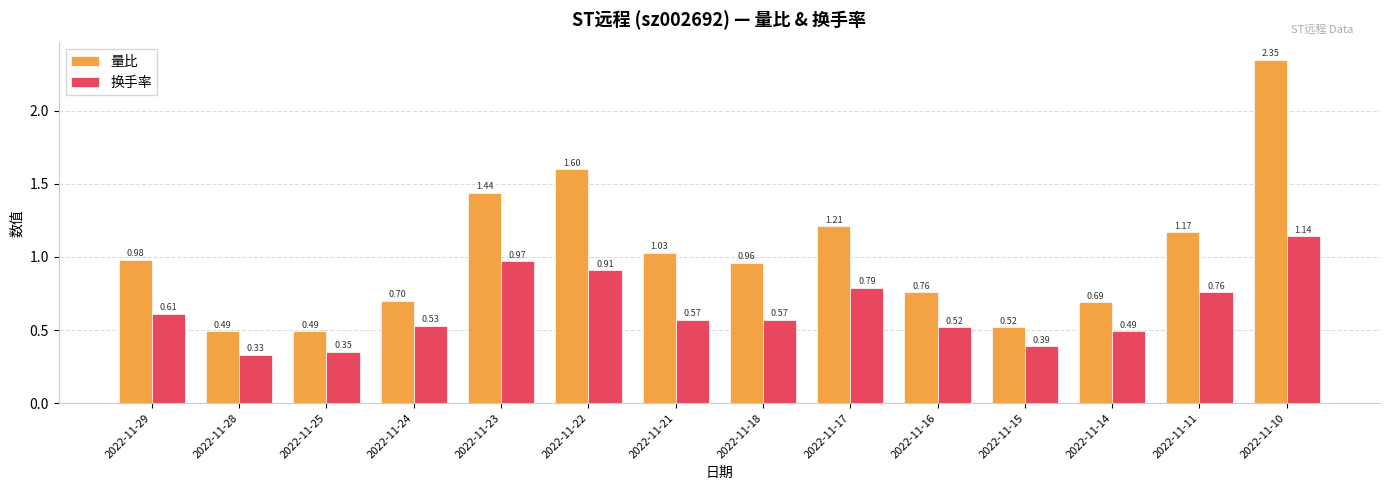

Rank the series by their average value, from highest to lowest.

量比, 换手率